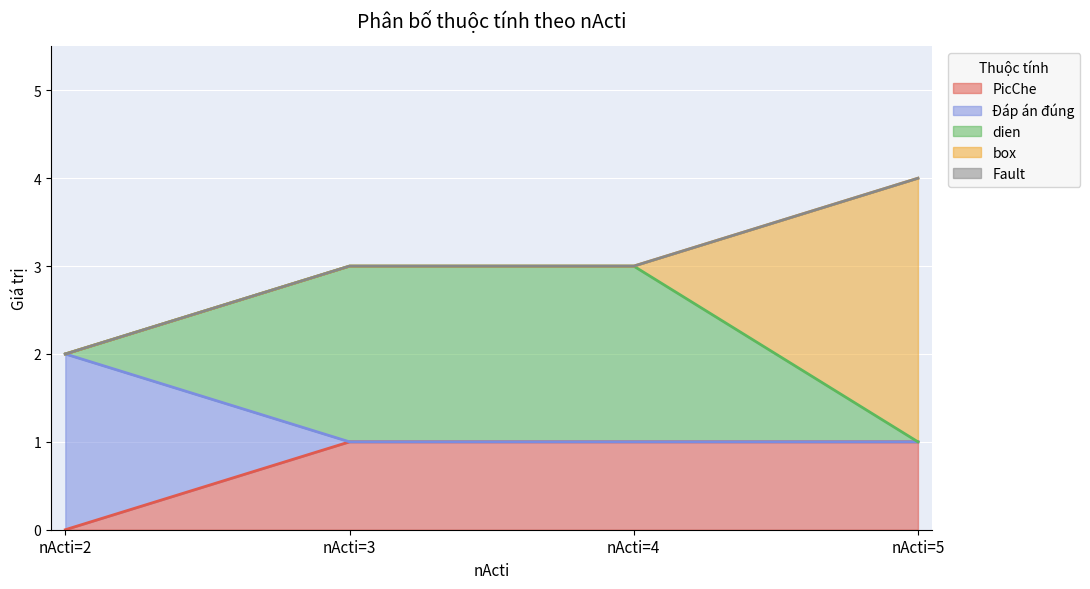

At which category is the sum across all series the highest?

nActi=5